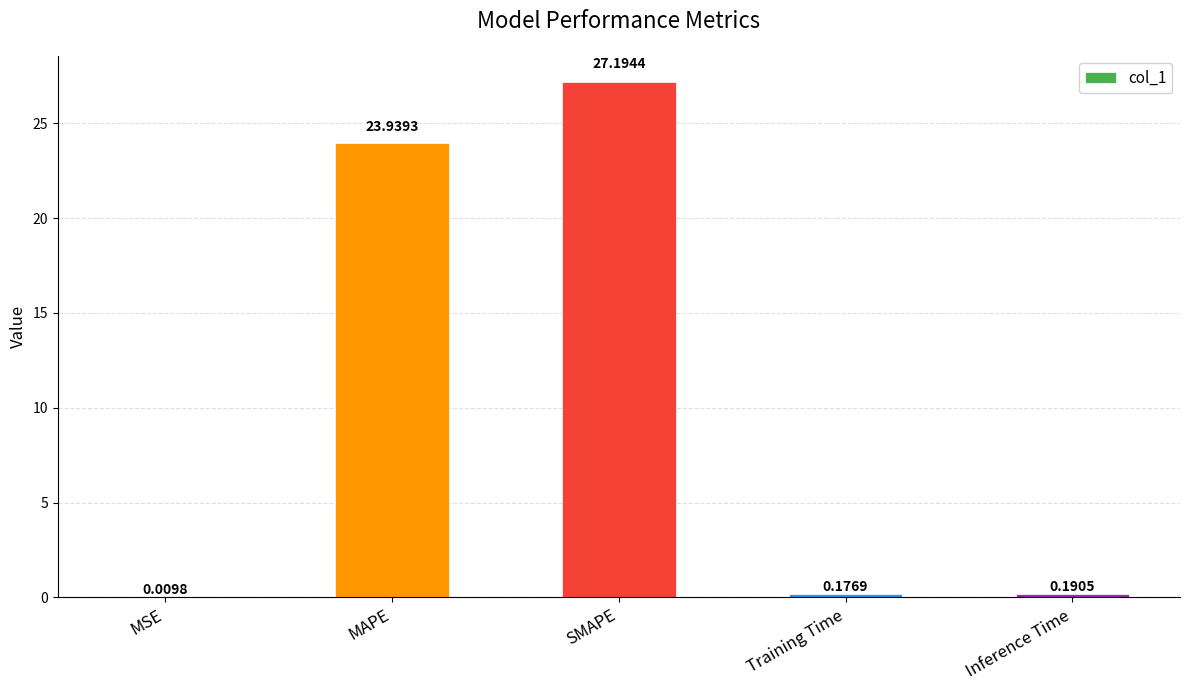

How many distinct data groups are displayed?

1